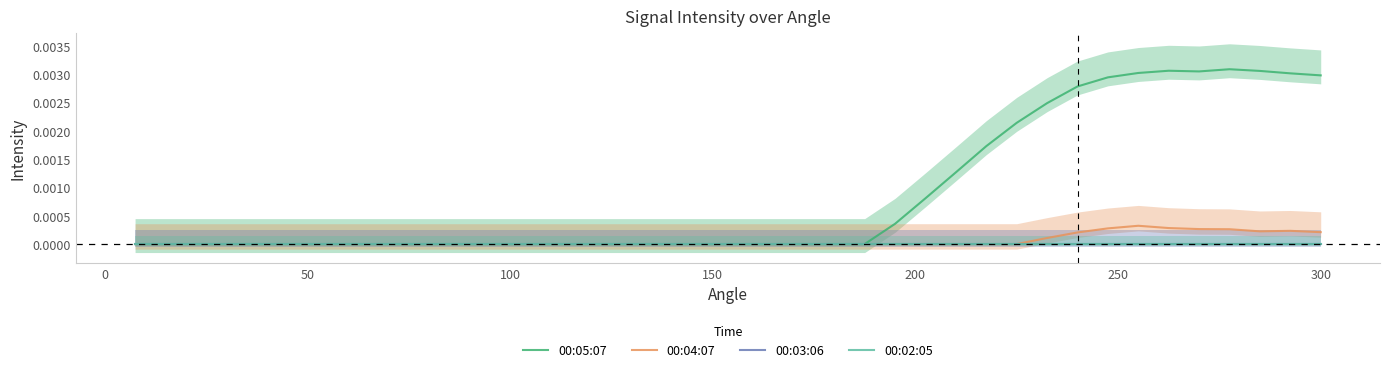

Does the chart have visible grid lines?

No